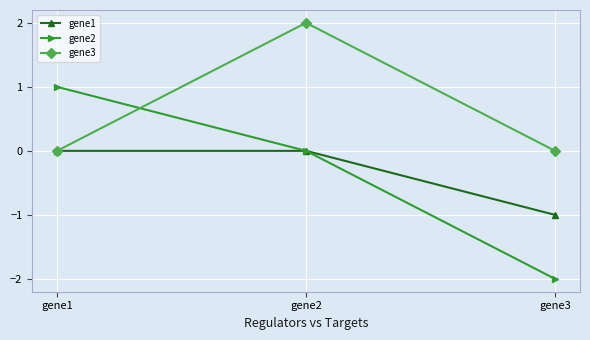

Does the chart have visible grid lines?

Yes